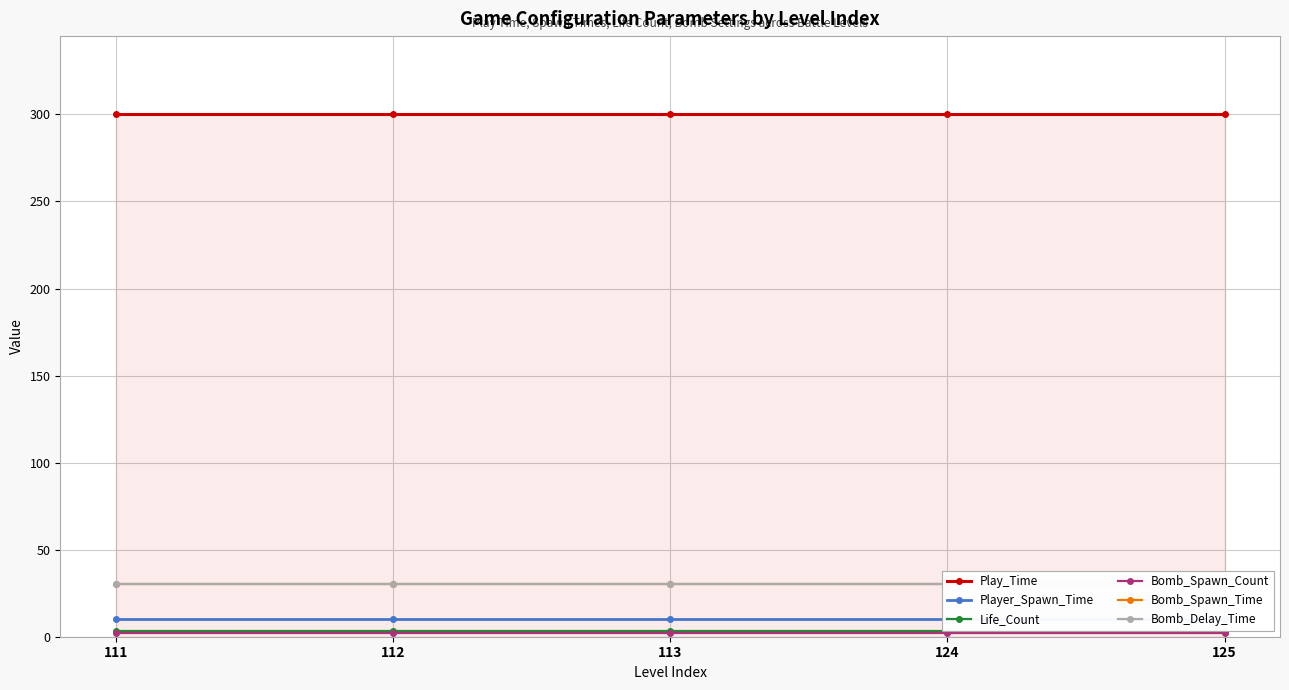

The Bomb_Delay_Time series shows 12 at 113. True or false?

False